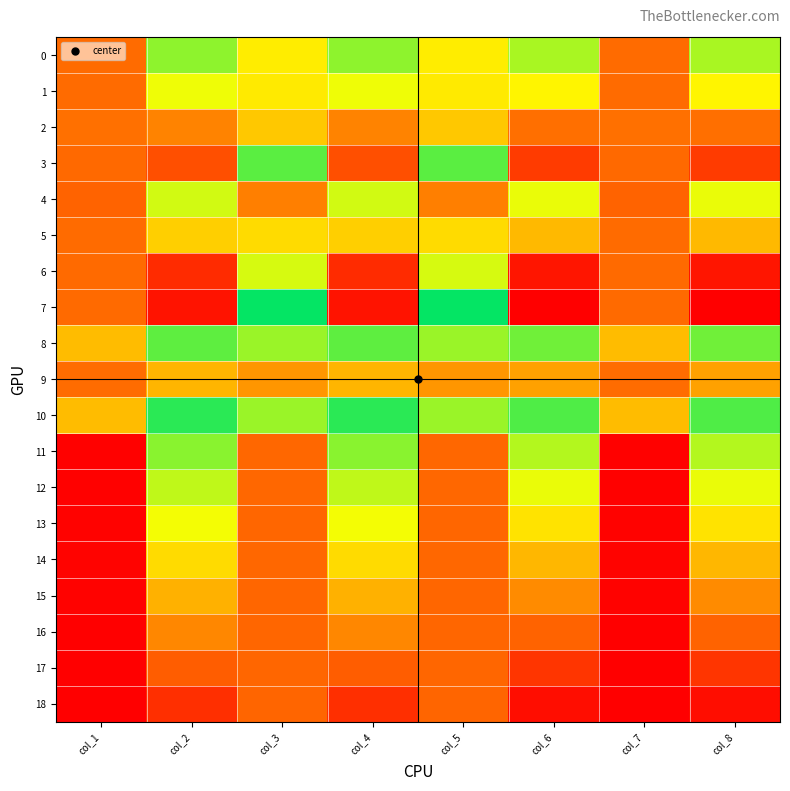

At which category does the chart reach its minimum across all series?

col_1